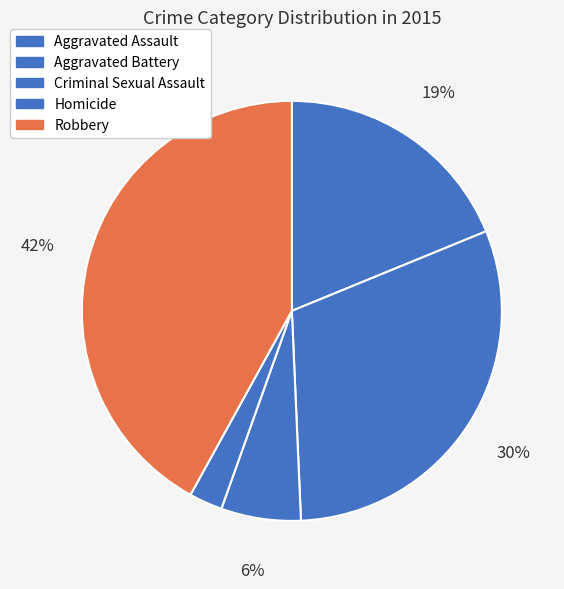

How much of the chart is everything except Criminal Sexual Assault?

93.9%